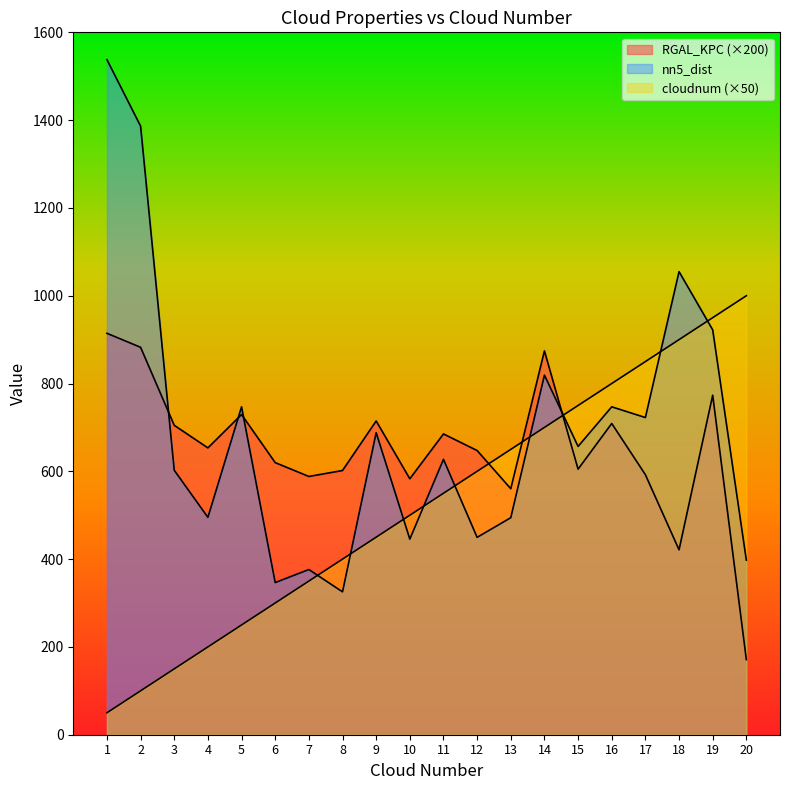

How many lines are shown in the chart?

3